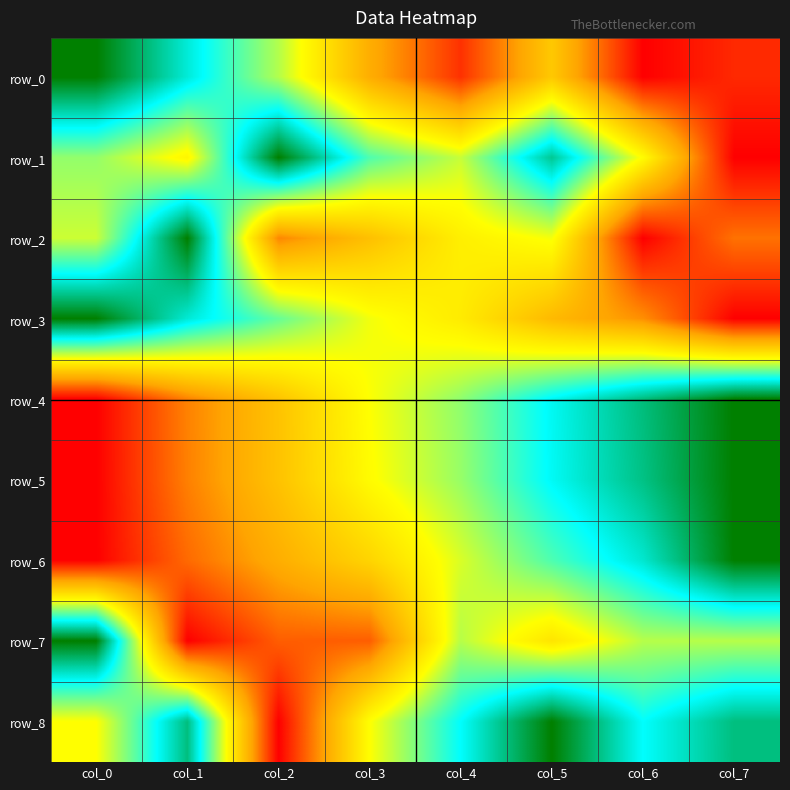

What is the sum of the row_2 values at col_2 and col_4?

0.7